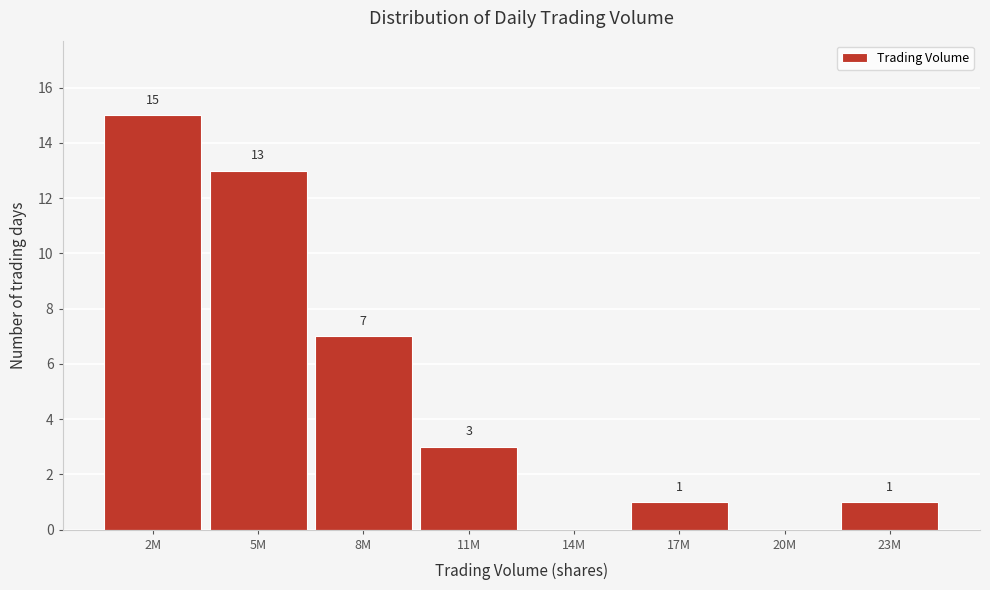

Reading left to right, list all the values displayed in this chart.

2M=15	5M=13	8M=7	11M=3	14M=0	17M=1	20M=0	23M=1